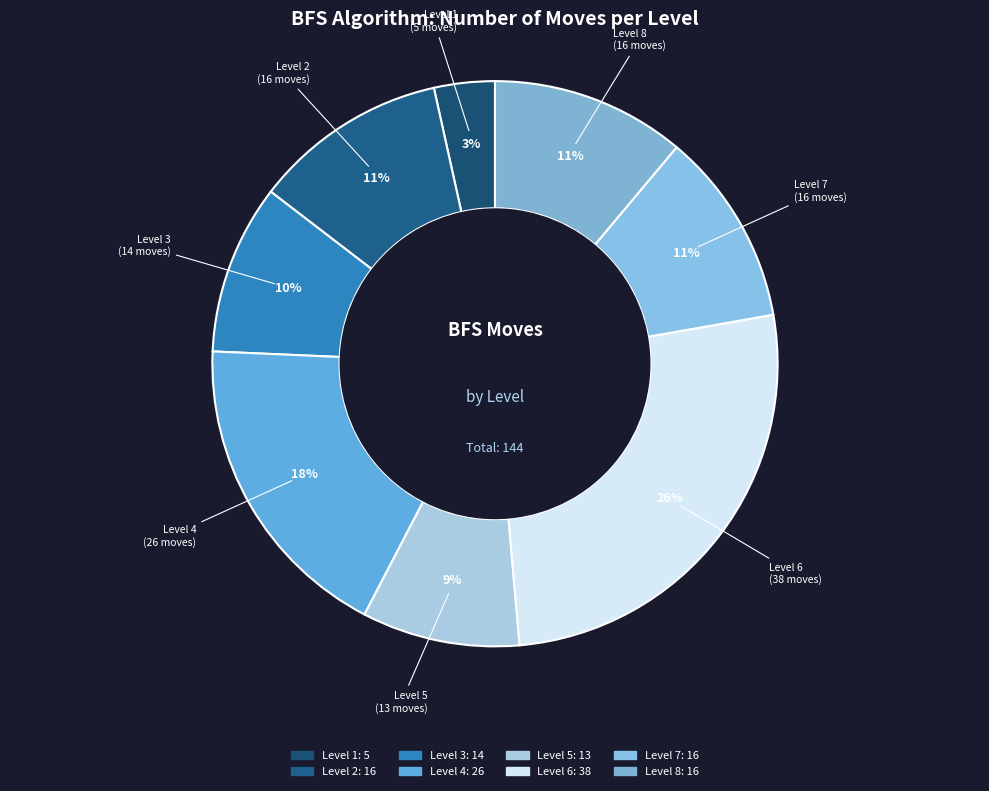

Which slice is the smallest?

Level 1